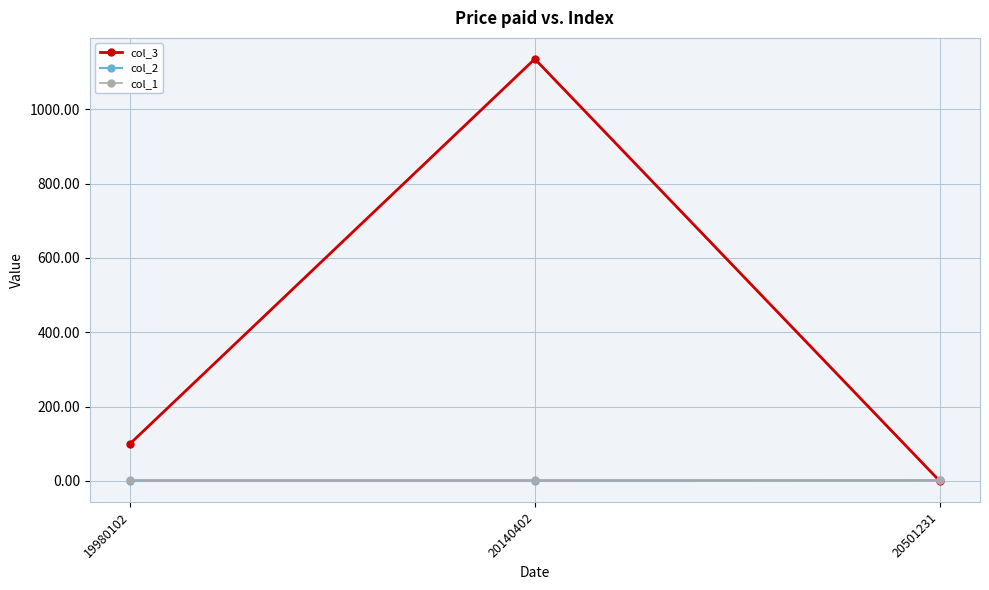

What is the maximum value for col_3?

1135.1